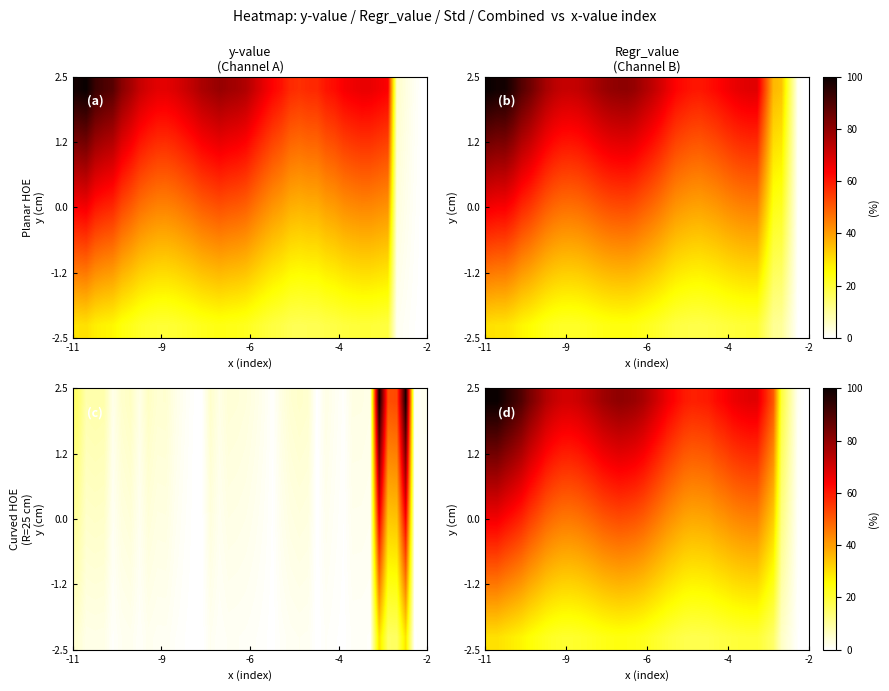

At how many categories does at least one series exceed 66?

25